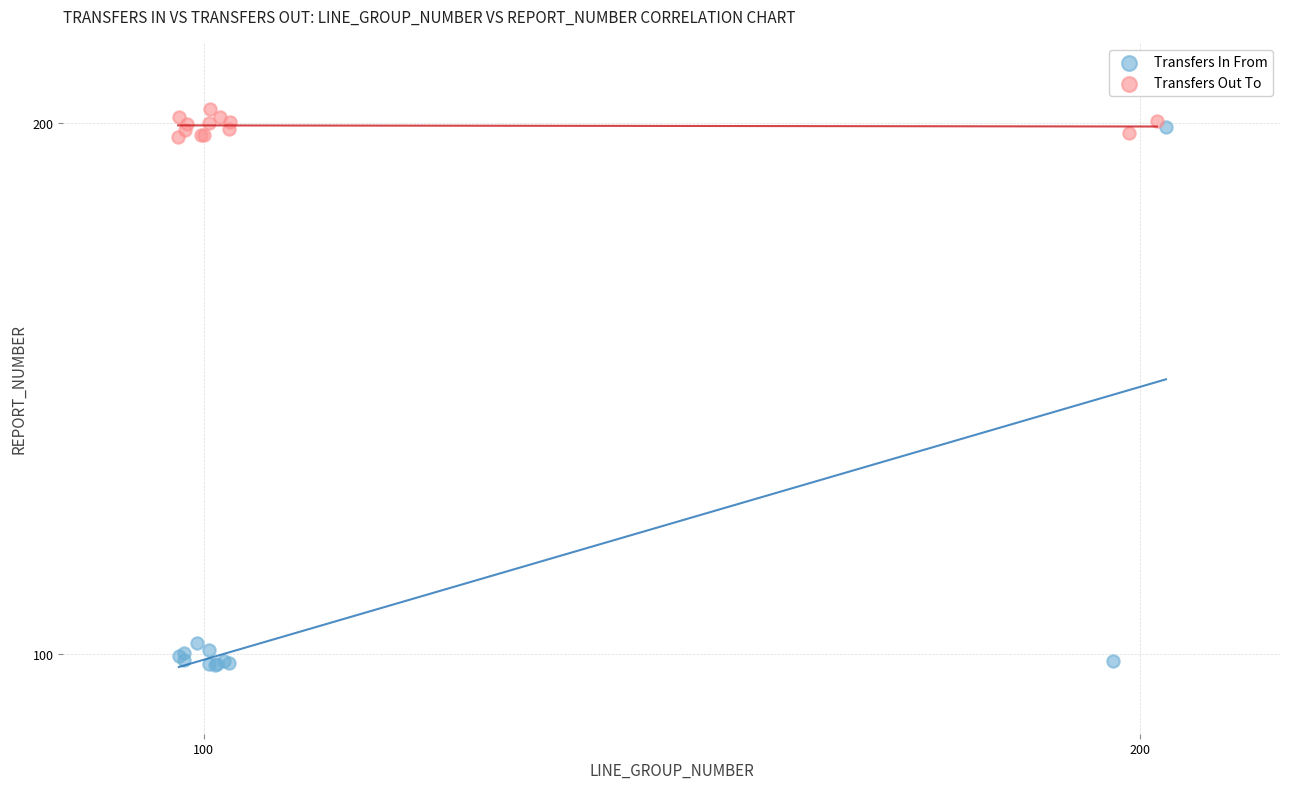

Which series reaches the minimum Y coordinate?

Transfers In From